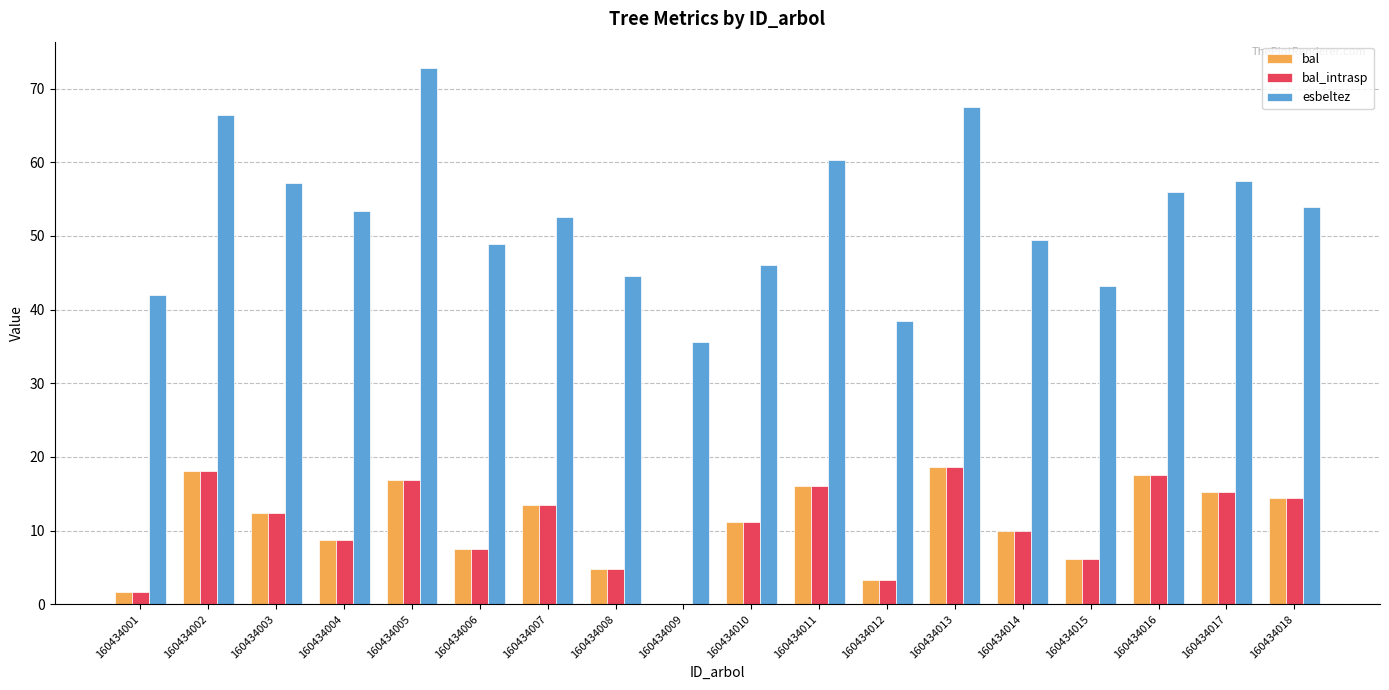

What is the total value across all series at 160434015?

55.4